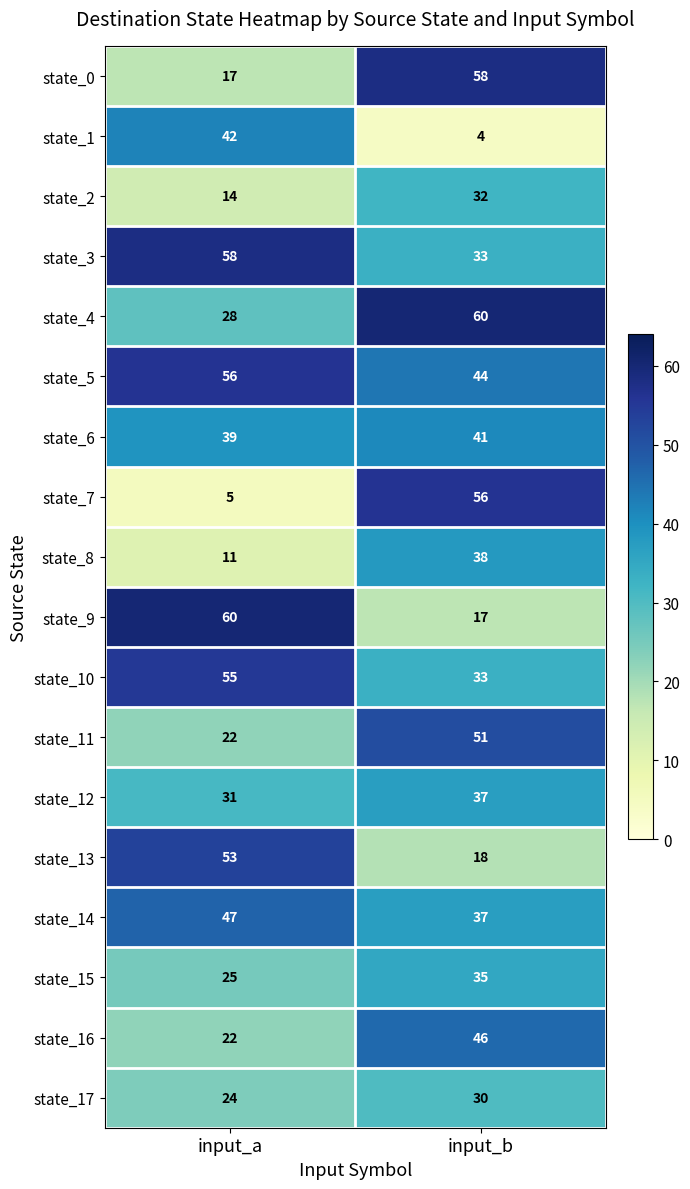

What is the lowest value of the state_14 series?

37